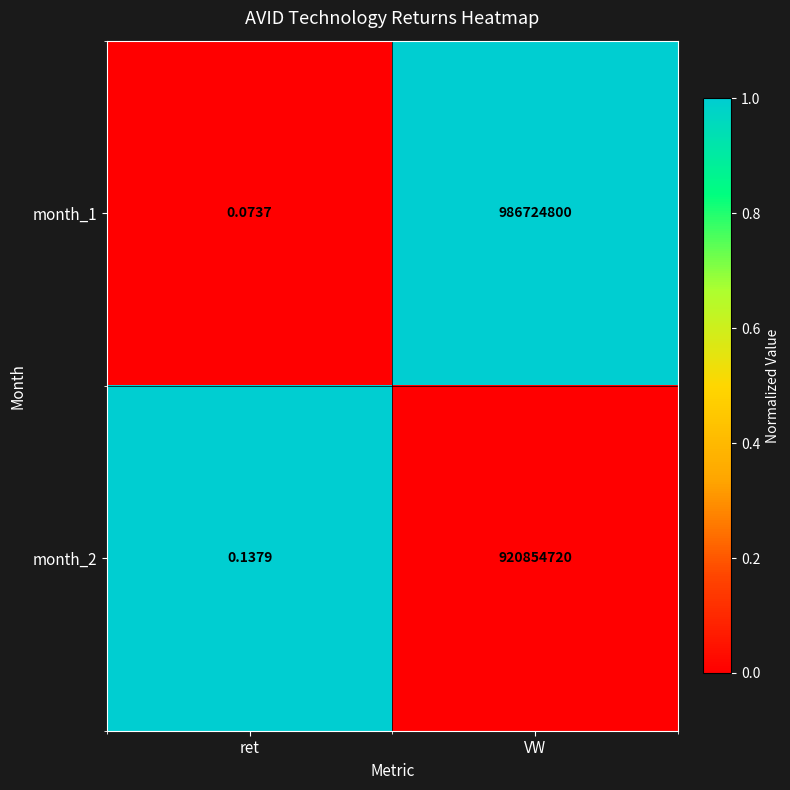

Which series has the largest range (max minus min)?

month_1